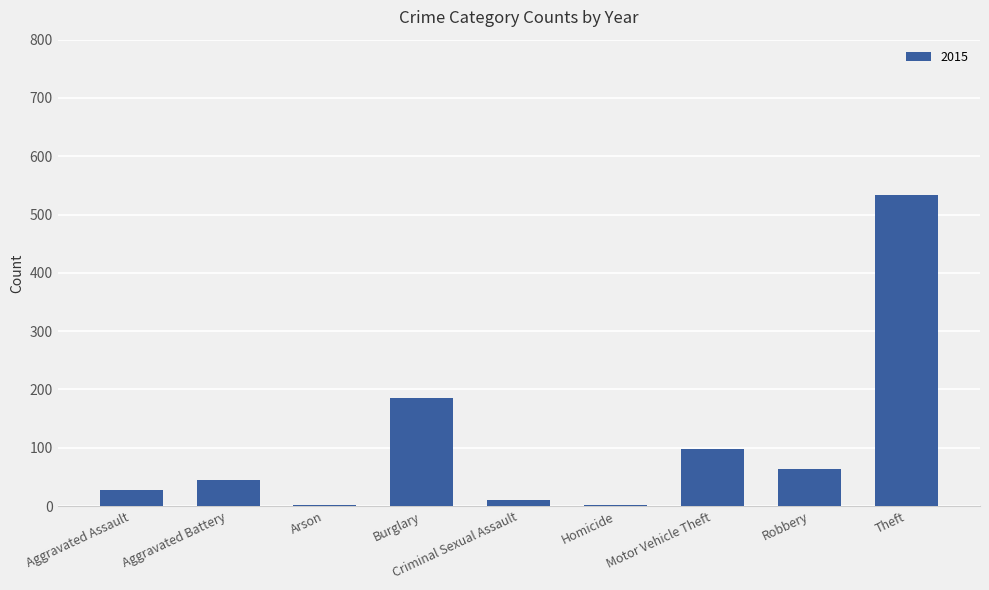

Which has a higher value, Theft or Homicide?

Theft